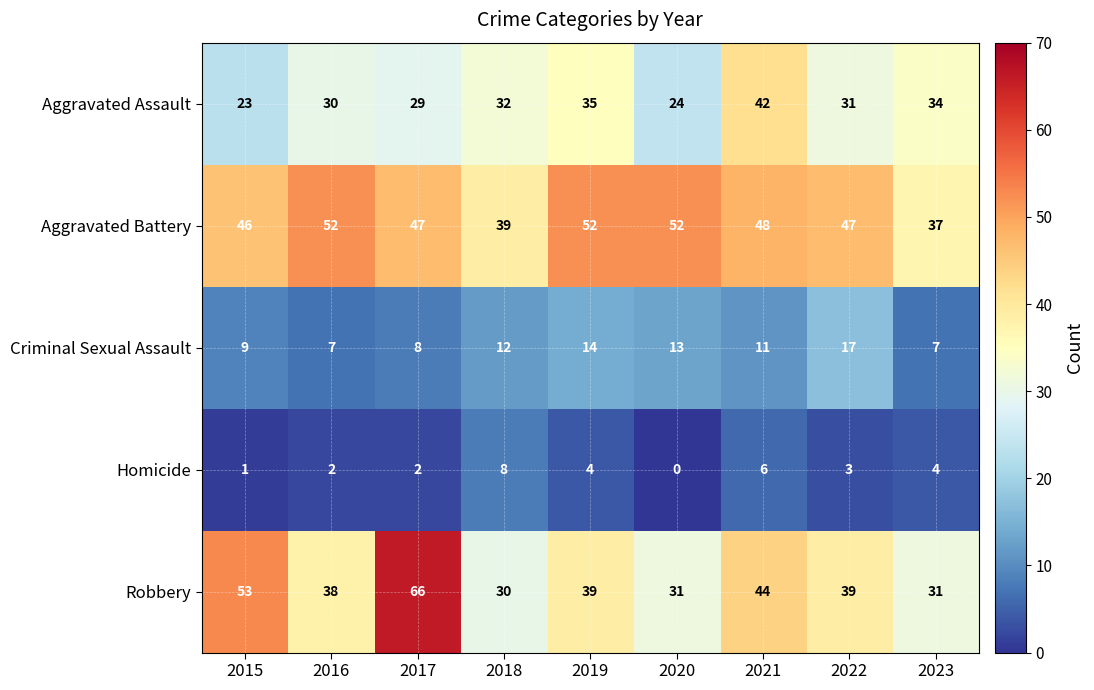

Where does the Aggravated Assault series first go above 31?

2018